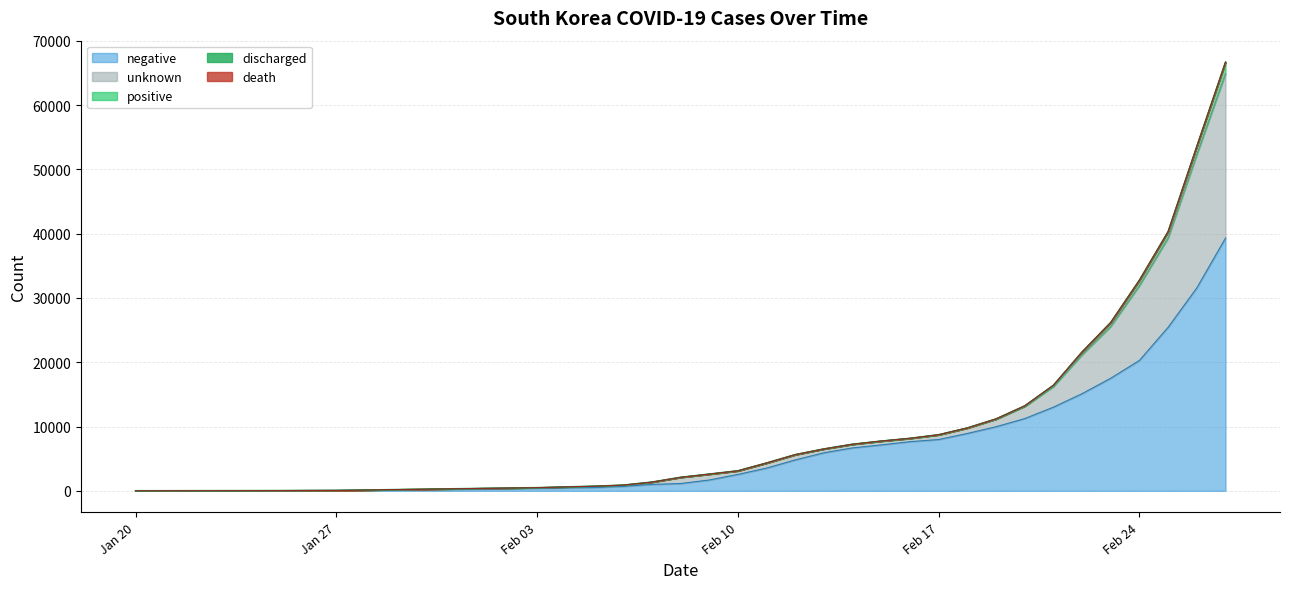

The value of negative at 2020-02-22 is 15116. True or false?

True